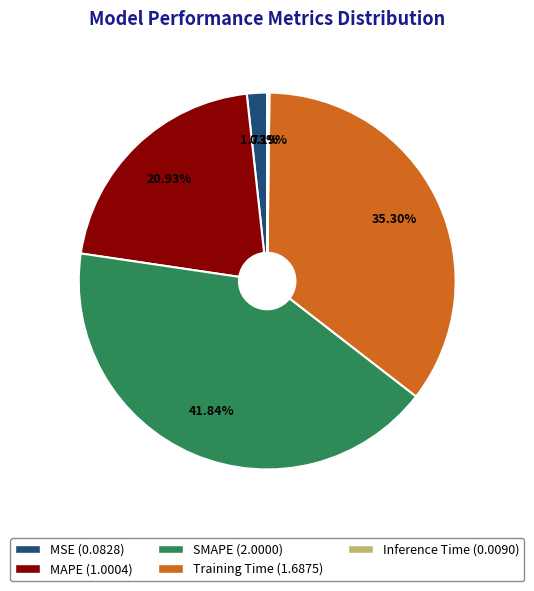

What is the largest slice in the pie chart?

SMAPE